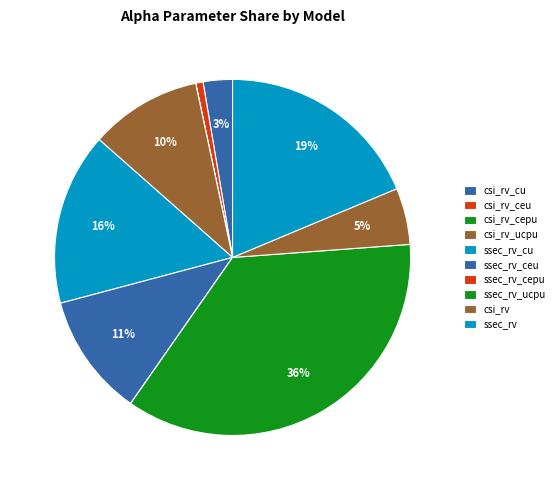

To the nearest percent, what is the average slice percentage?

10%